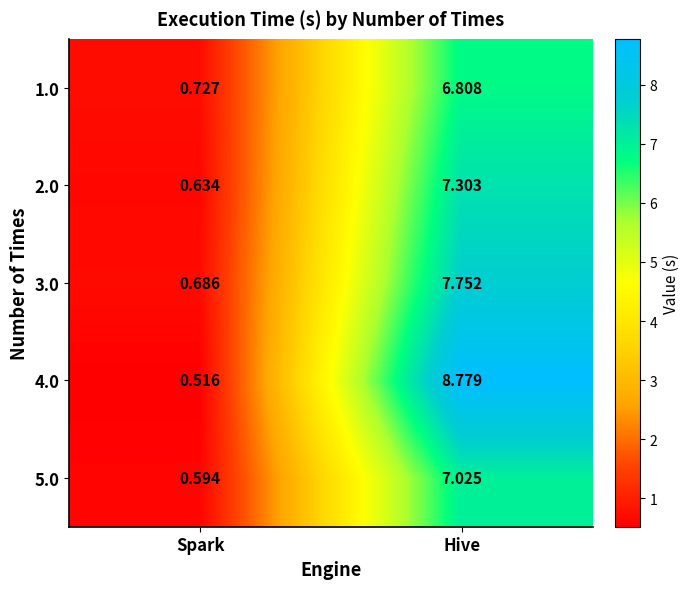

How many distinct data groups are displayed?

5